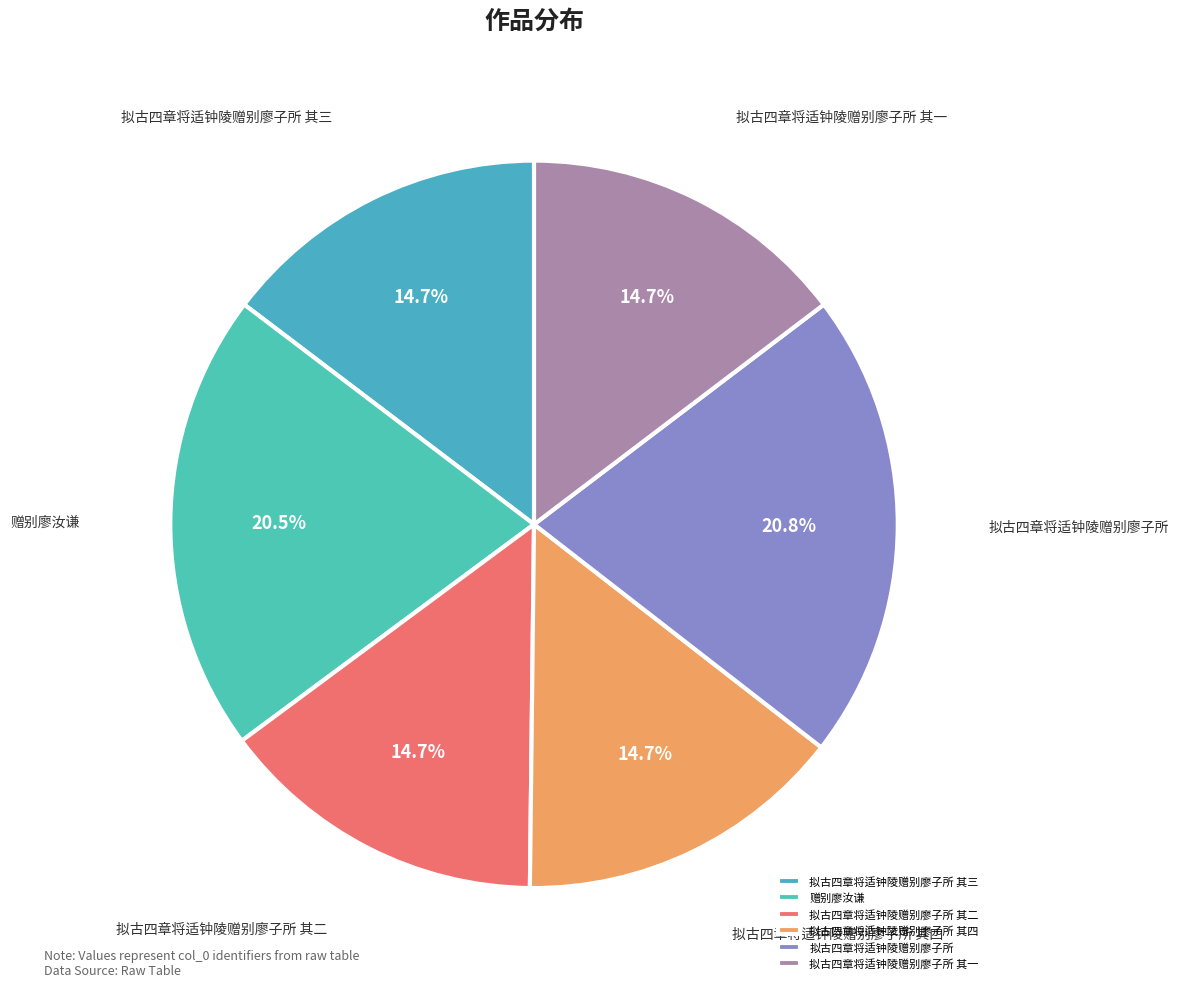

Does any single category account for the majority?

No